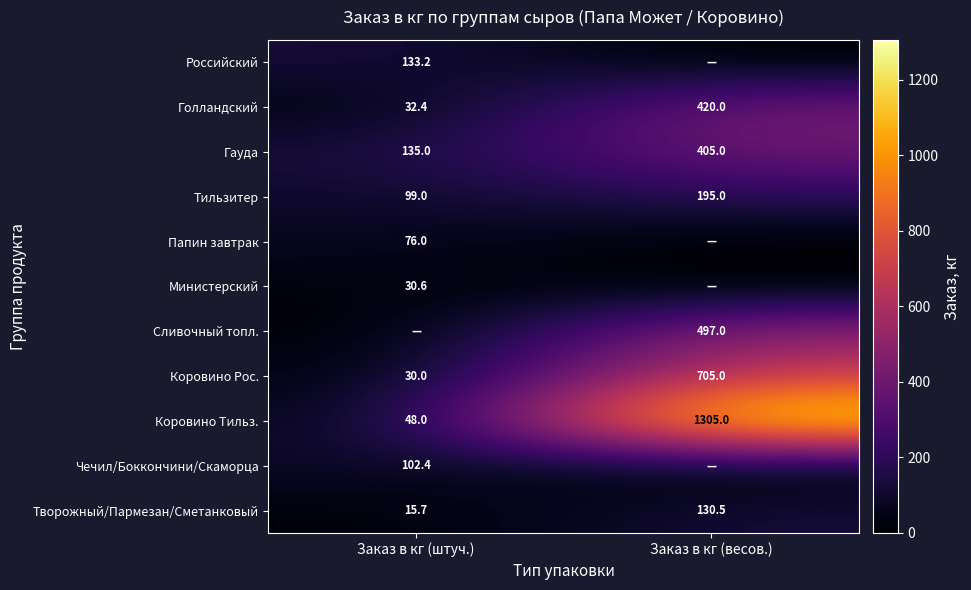

Is it true that Коровино Рос. equals 705.0 at Заказ в кг (весов.)?

True